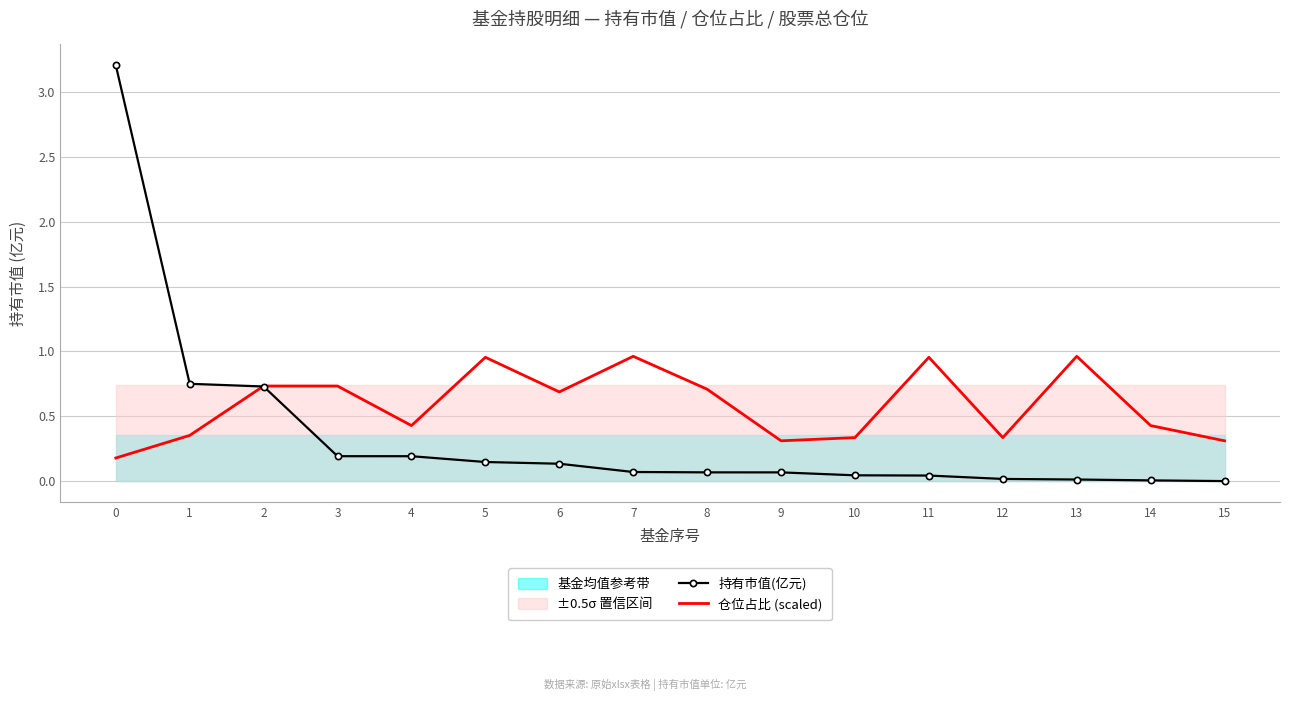

How many lines are shown in the chart?

2